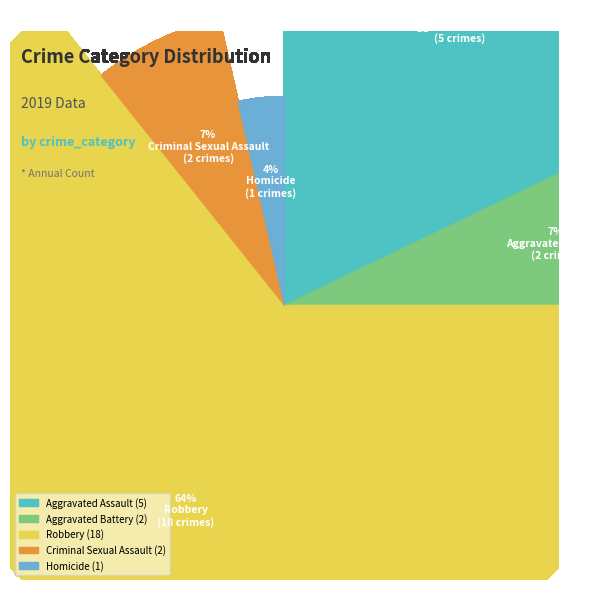

Rank the categories by value from highest to lowest.

Robbery, Aggravated Assault, Aggravated Battery, Criminal Sexual Assault, Homicide